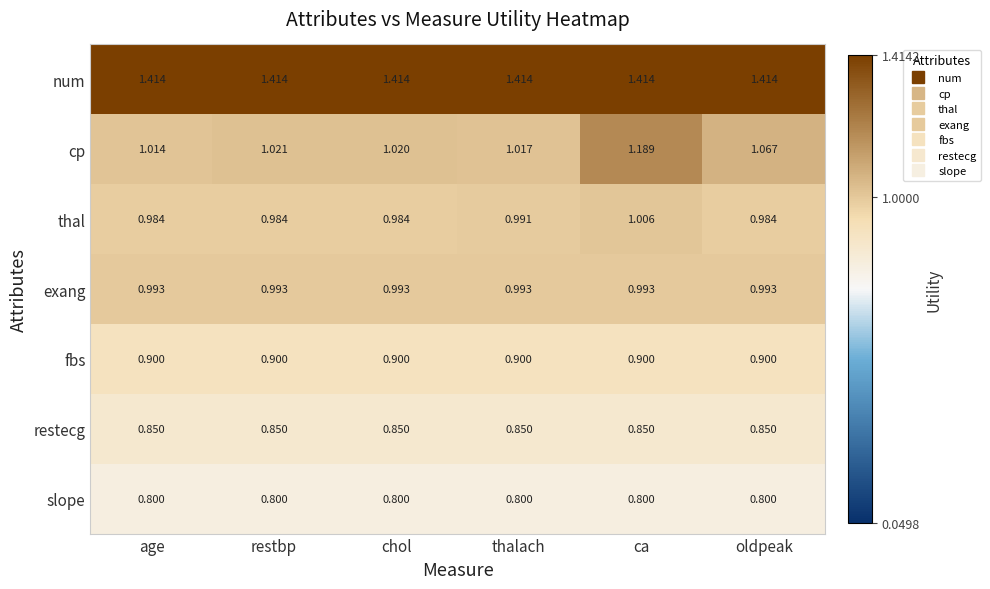

Which series changed the most between ca and oldpeak?

cp